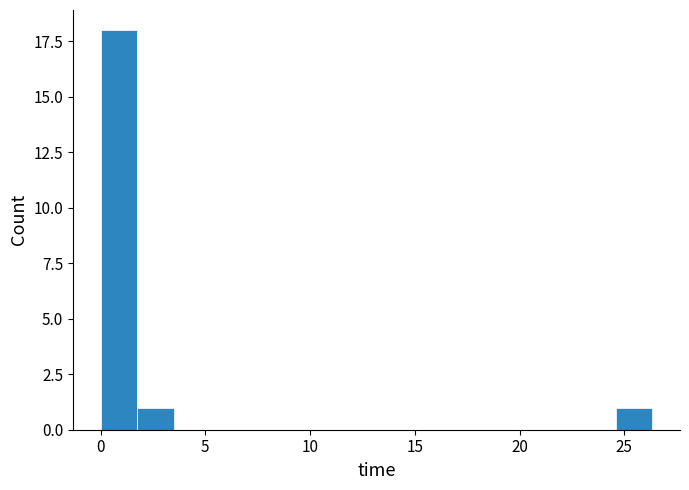

Read against the x-axis, roughly where is the centre of the tallest bar?

1.0